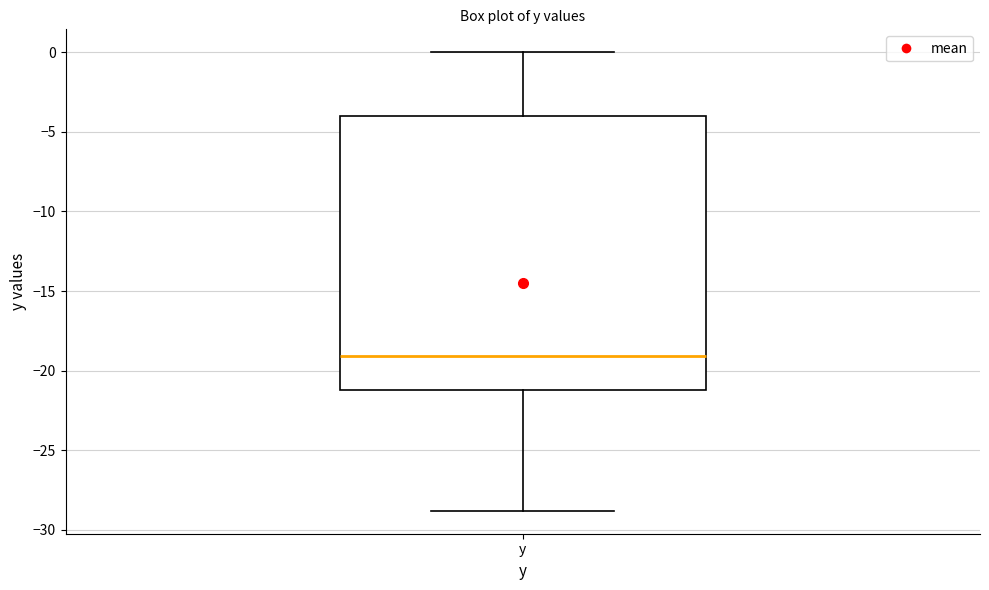

Read this box plot against the y-axis: the position of the median line, the range covered by the box, and the ends of both whiskers. The values are not printed on the chart, so give them approximately, as read against the axis.

median -19, box -21 to -4, whiskers -29 to 0